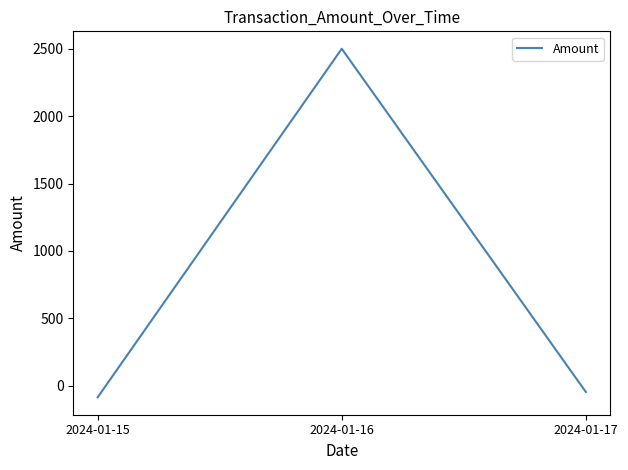

Where is the data nearest to the value 1207?

2024-01-17